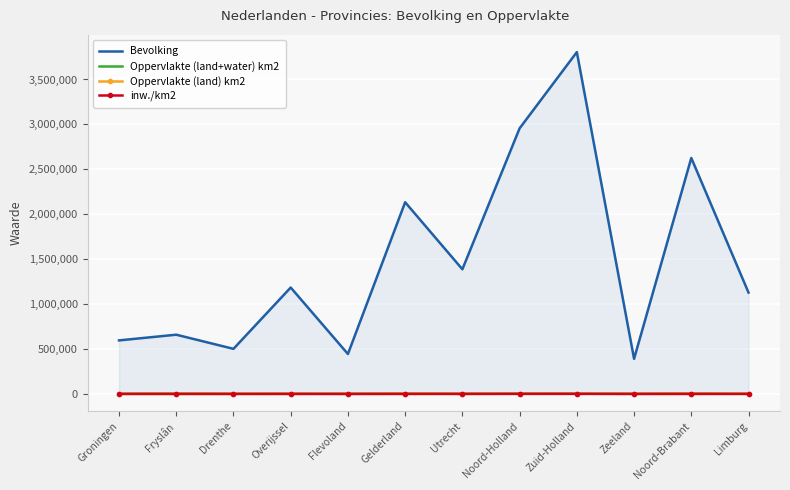

How many data points in Bevolking are less than 1184551?

6